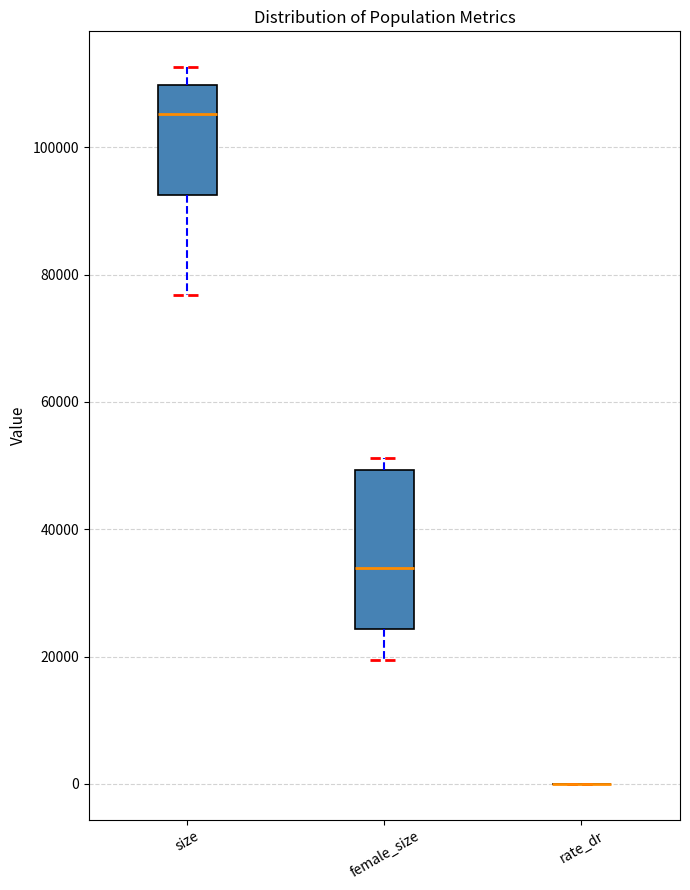

Comparing the boxes themselves (not the whiskers), which one is the tallest?

female_size